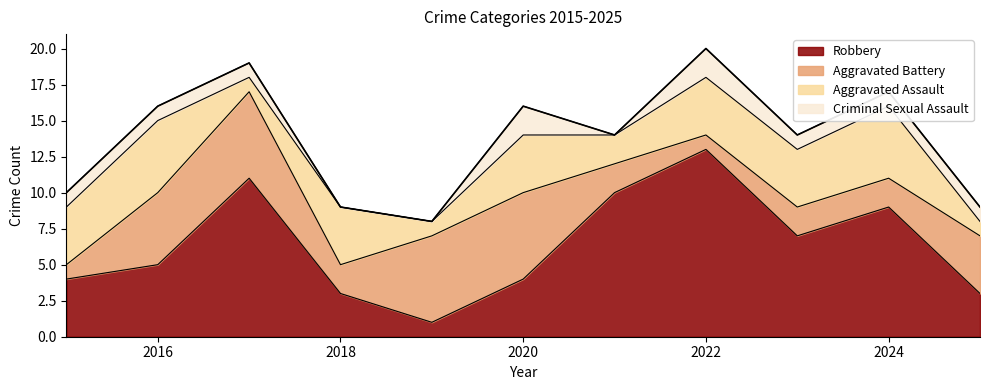

What is the maximum value shown in the chart?

13